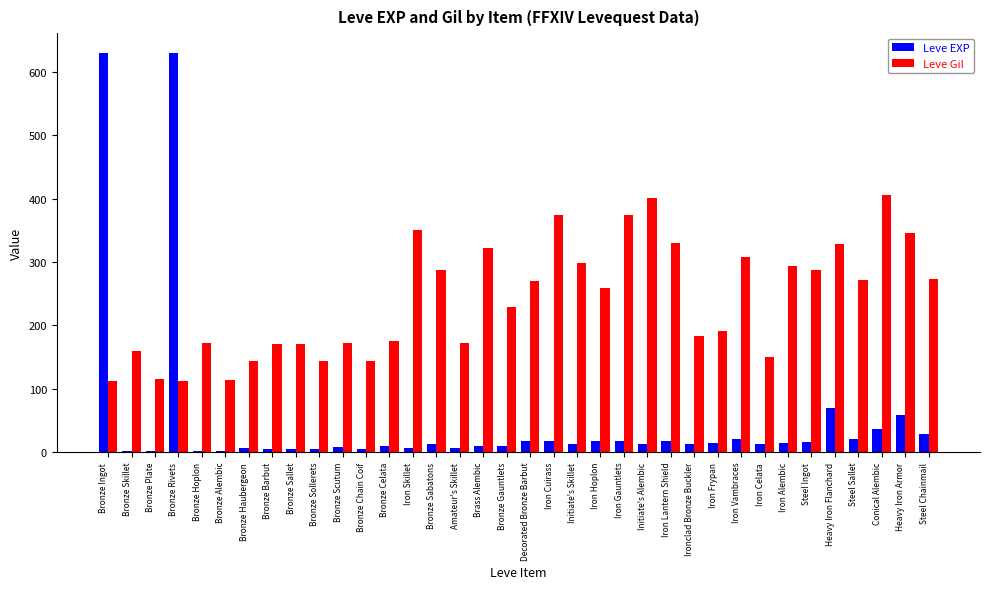

True or false: Leve Gil has a value of 218 at Bronze Skillet.

False